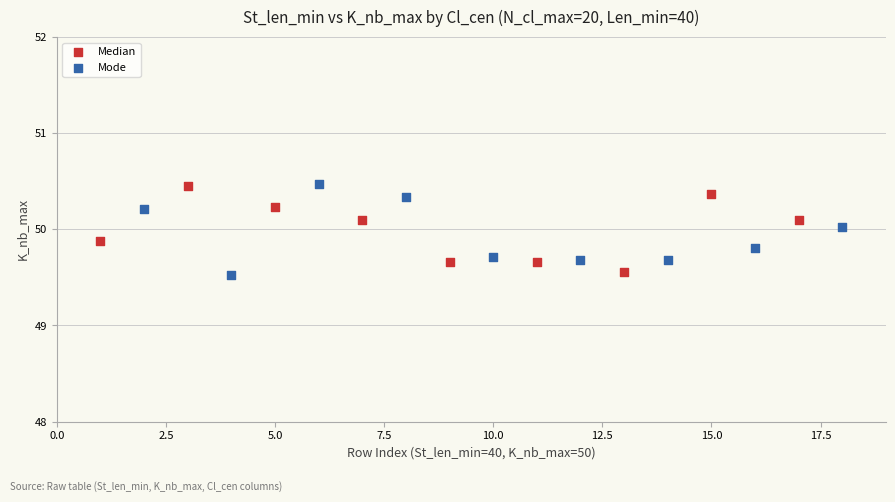

What are all the series names shown in the legend?

Median, Mode